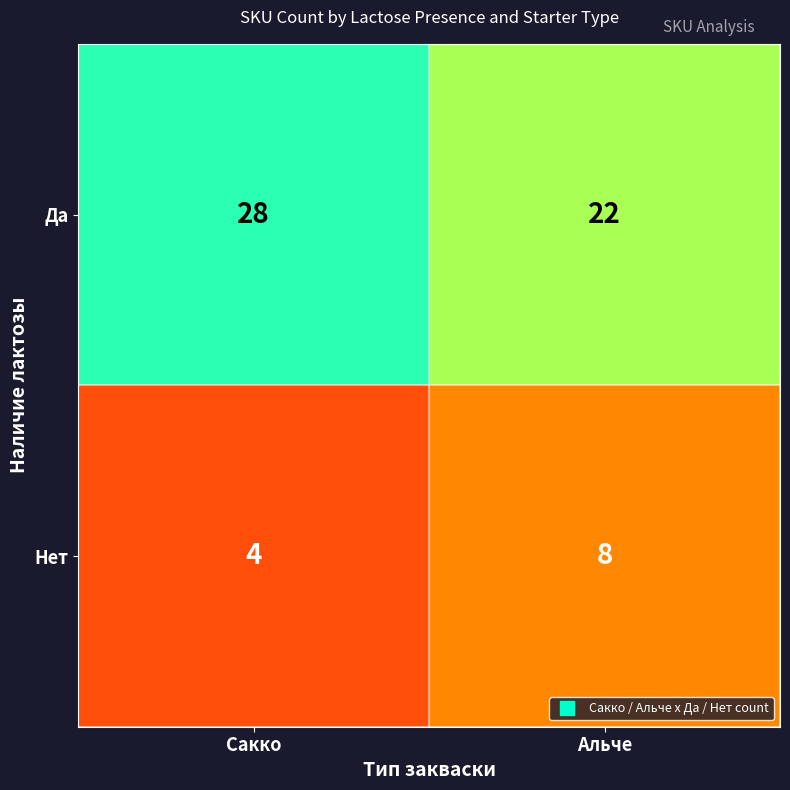

What is the minimum value shown in the chart?

4